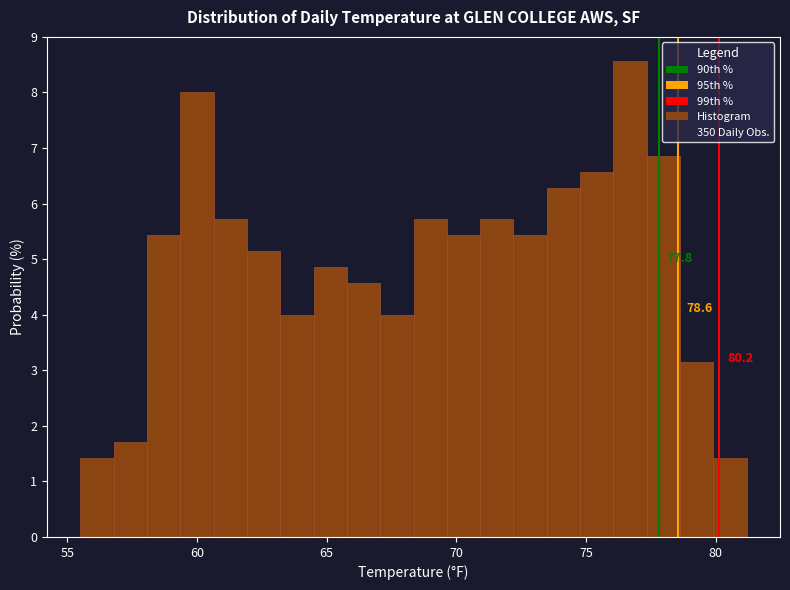

Read against the x-axis, roughly where is the centre of the tallest bar?

76.5